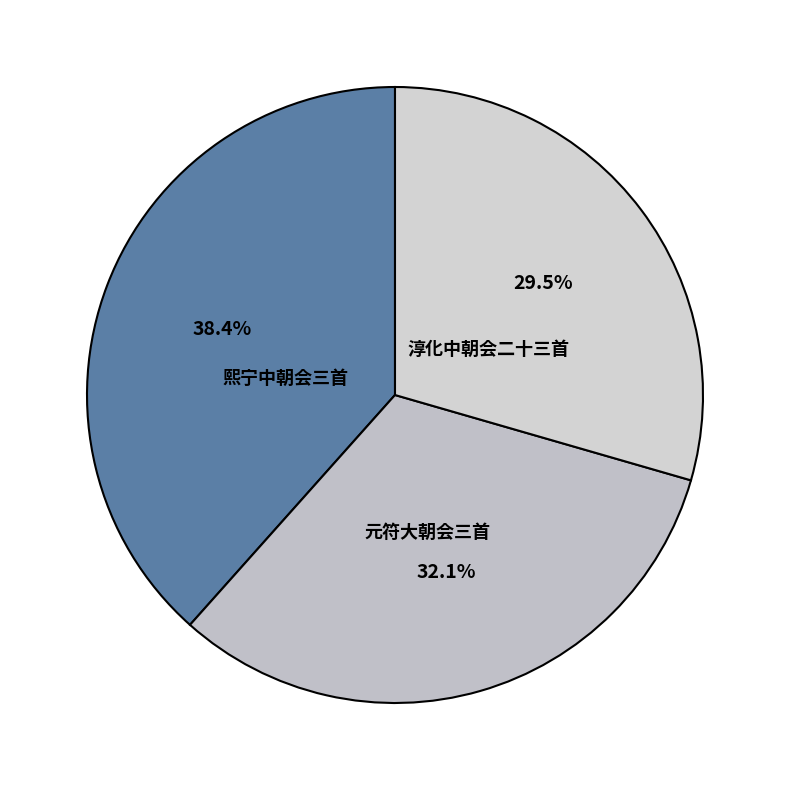

How many slices are in this pie chart?

3